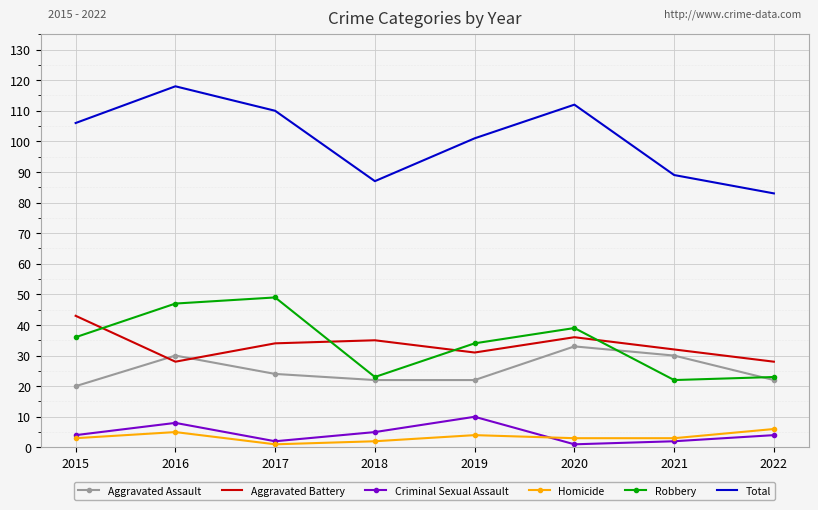

True or false: Aggravated Assault and Total cross at least once.

False